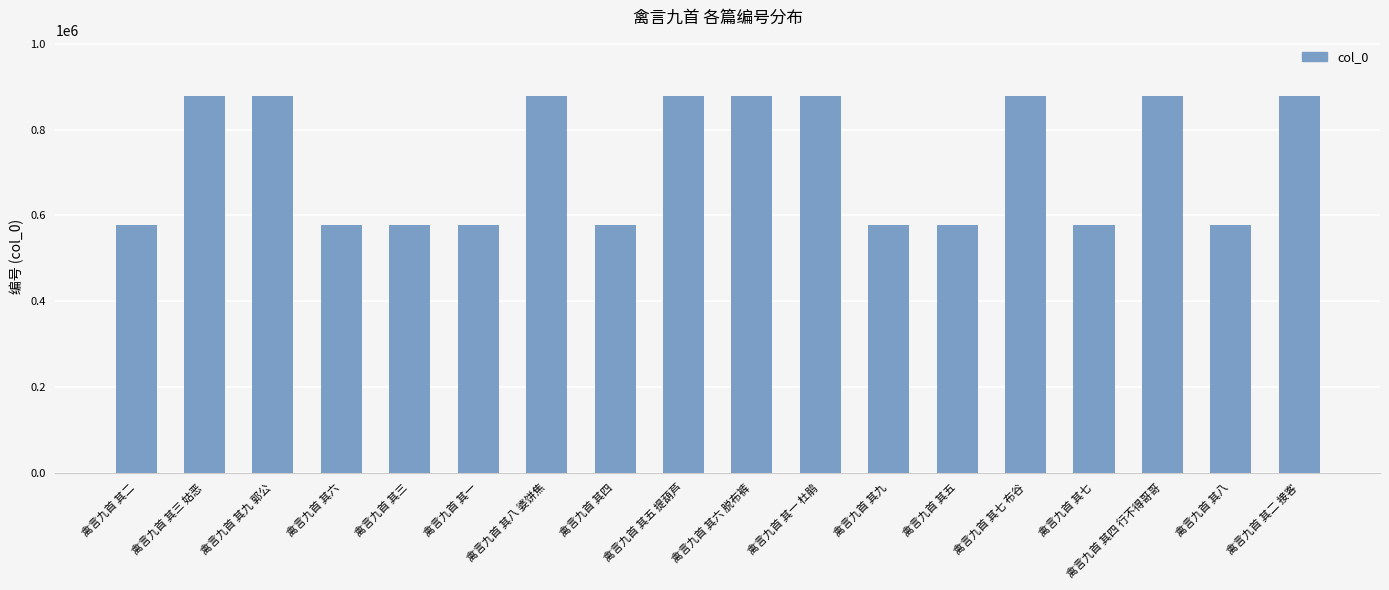

What is the value of the 7th bar from the left?

878545